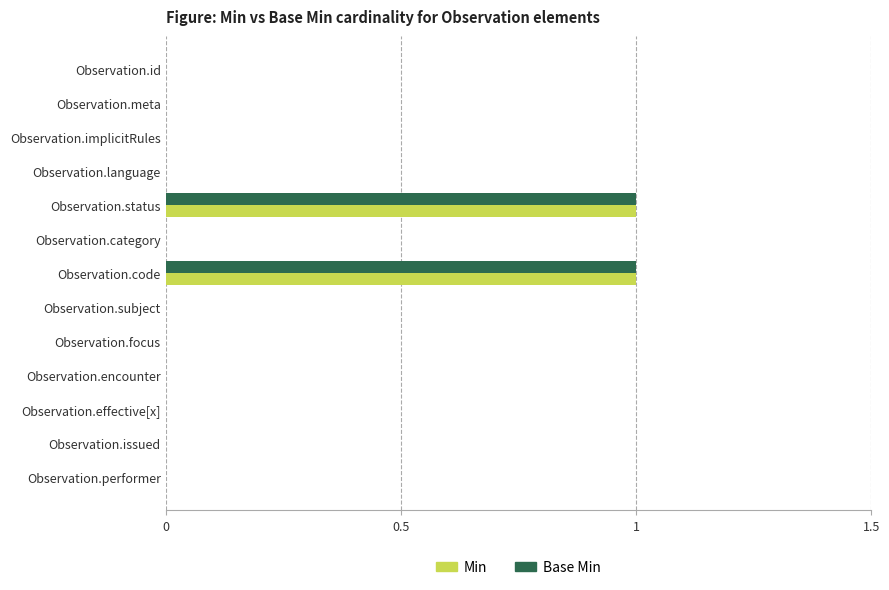

Count the number of categories in the chart.

13